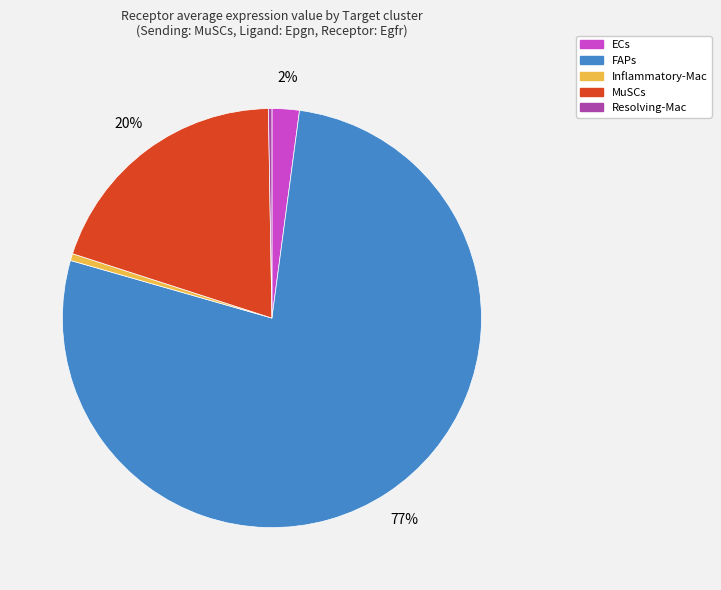

To the nearest percent, what portion does FAPs represent?

77%